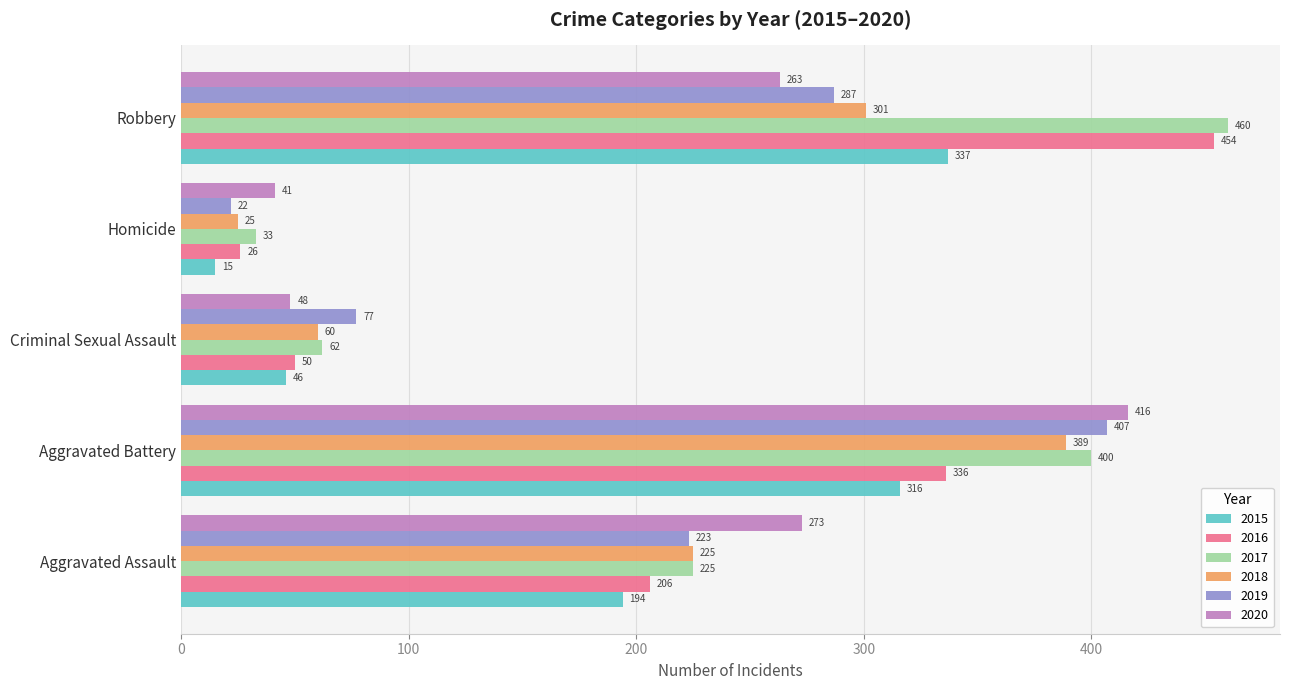

At which label does 2018 reach its minimum?

Homicide